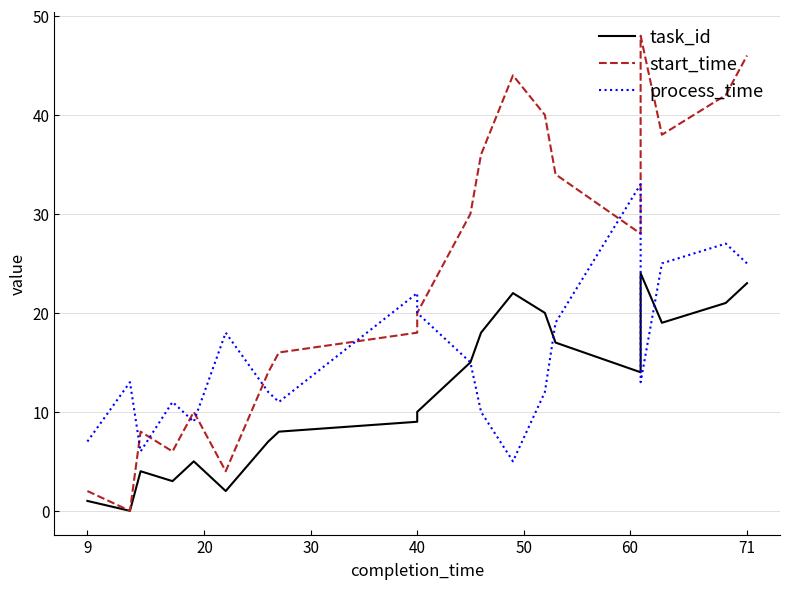

Which series has the largest range (max minus min)?

start_time